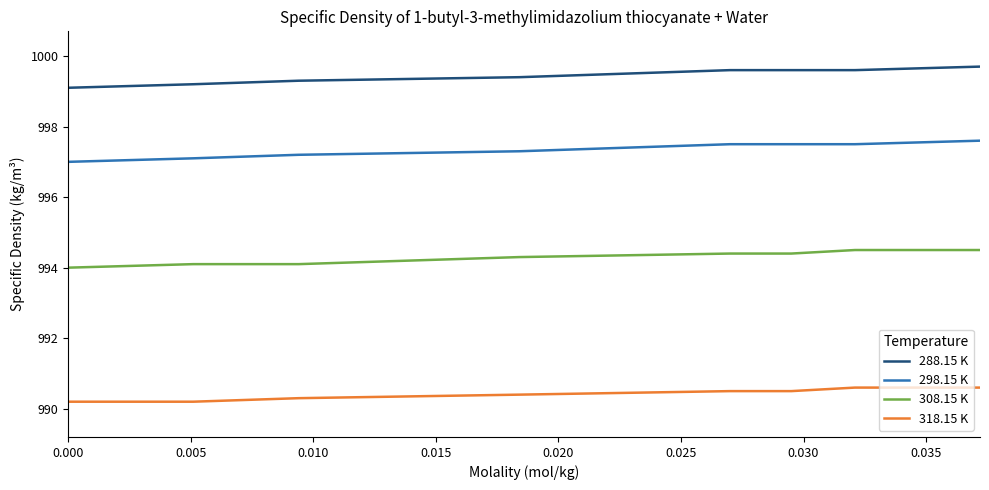

What is the difference between the maximum and minimum values in the 298.15 K series?

0.6